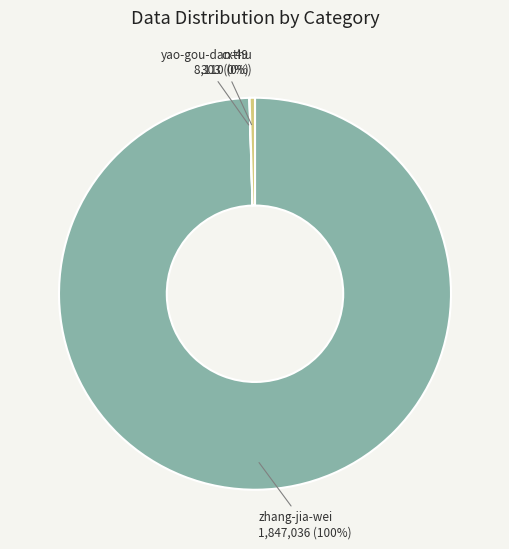

Which slice is the largest?

zhang-jia-wei